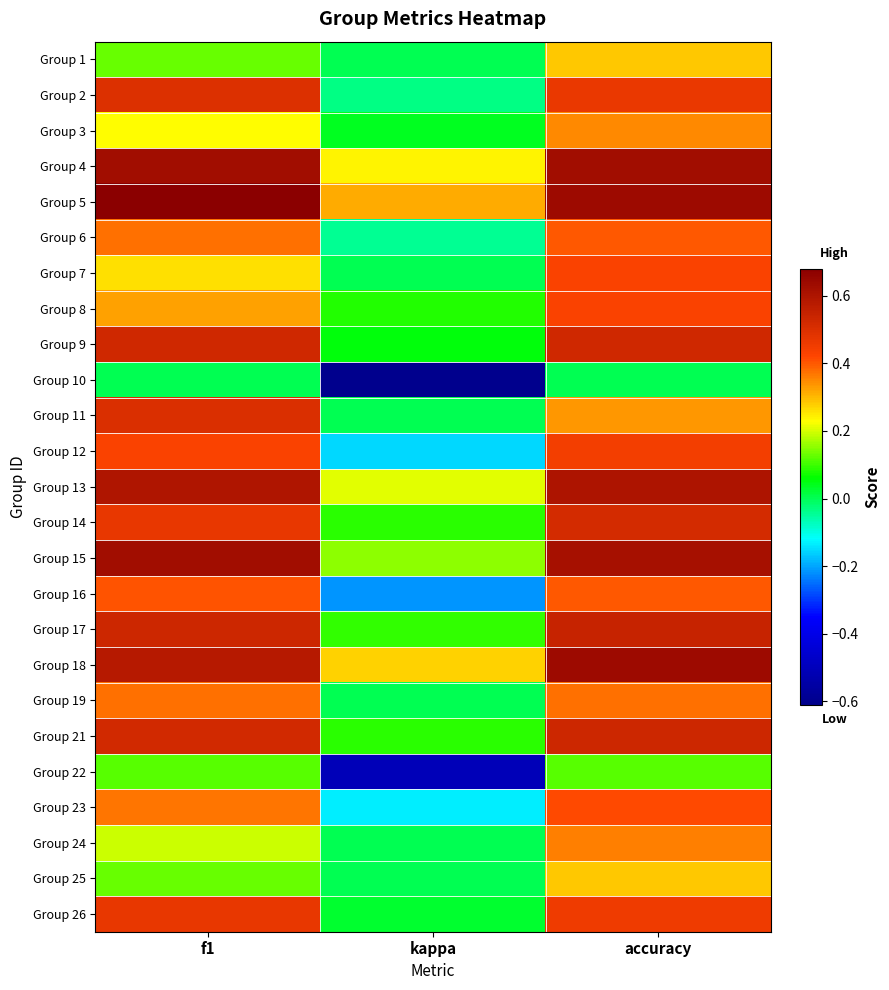

Rank the series by their maximum value, from lowest to highest.

Group 10, Group 22, Group 1, Group 25, Group 3, Group 24, Group 19, Group 6, Group 16, Group 23, Group 7, Group 8, Group 12, Group 26, Group 2, Group 11, Group 14, Group 9, Group 21, Group 17, Group 13, Group 15, Group 4, Group 18, Group 5